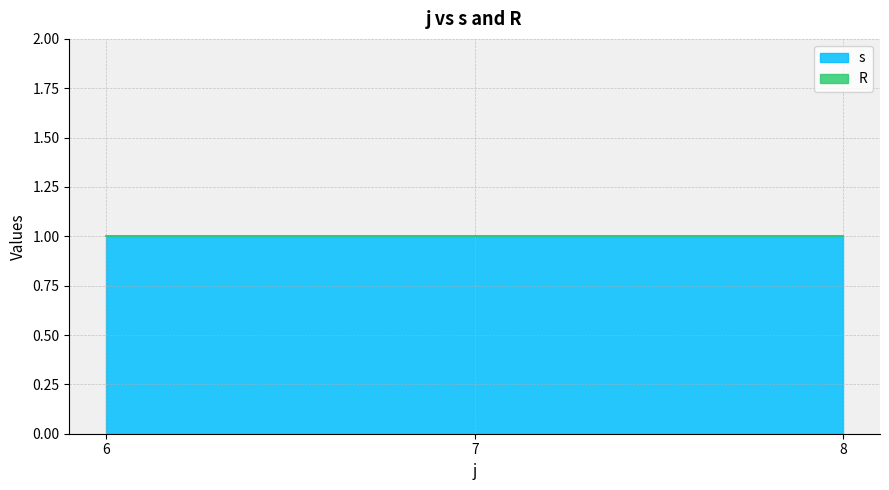

Reading left to right, extract all data points from this chart.

s: 1	1	1
R: 0	0	0